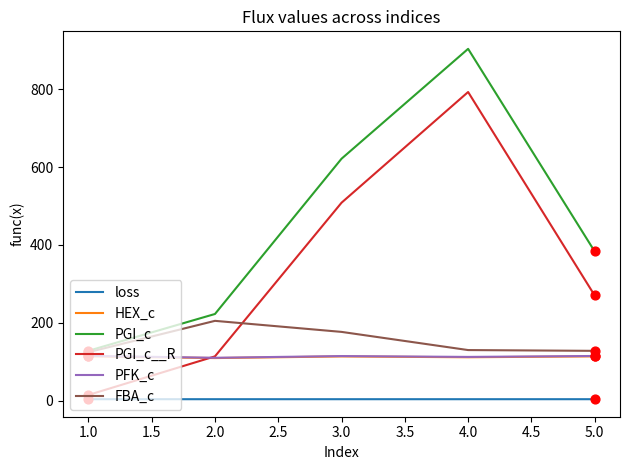

What are all the series names shown in the legend?

loss, HEX_c, PGI_c, PGI_c__R, PFK_c, FBA_c